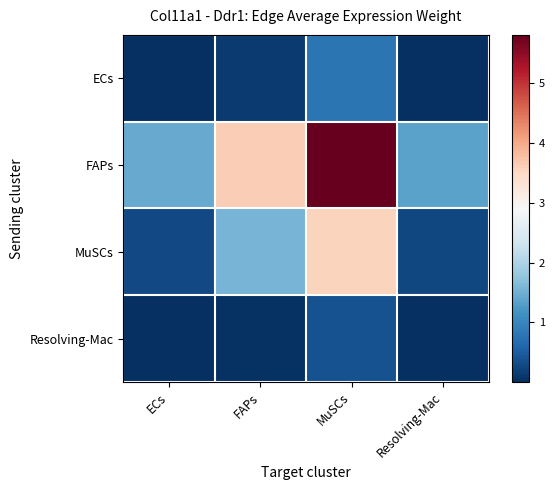

Which series changed the most between MuSCs and Resolving-Mac?

FAPs